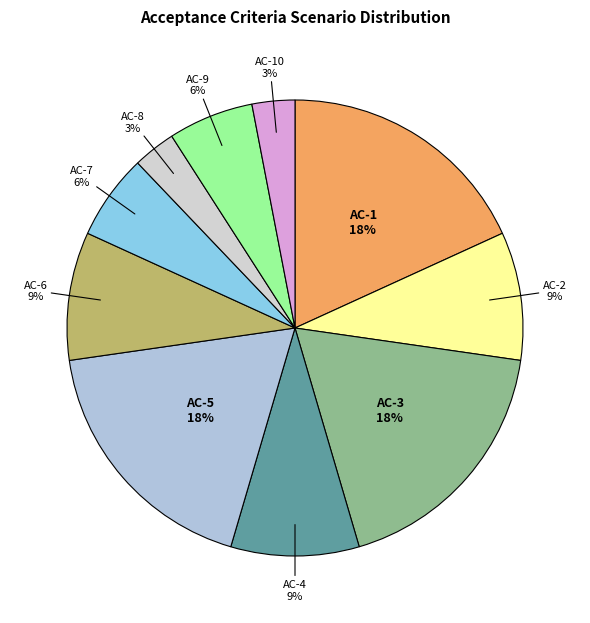

What is the ratio of the value at AC-6 to the value at AC-7?

1.5